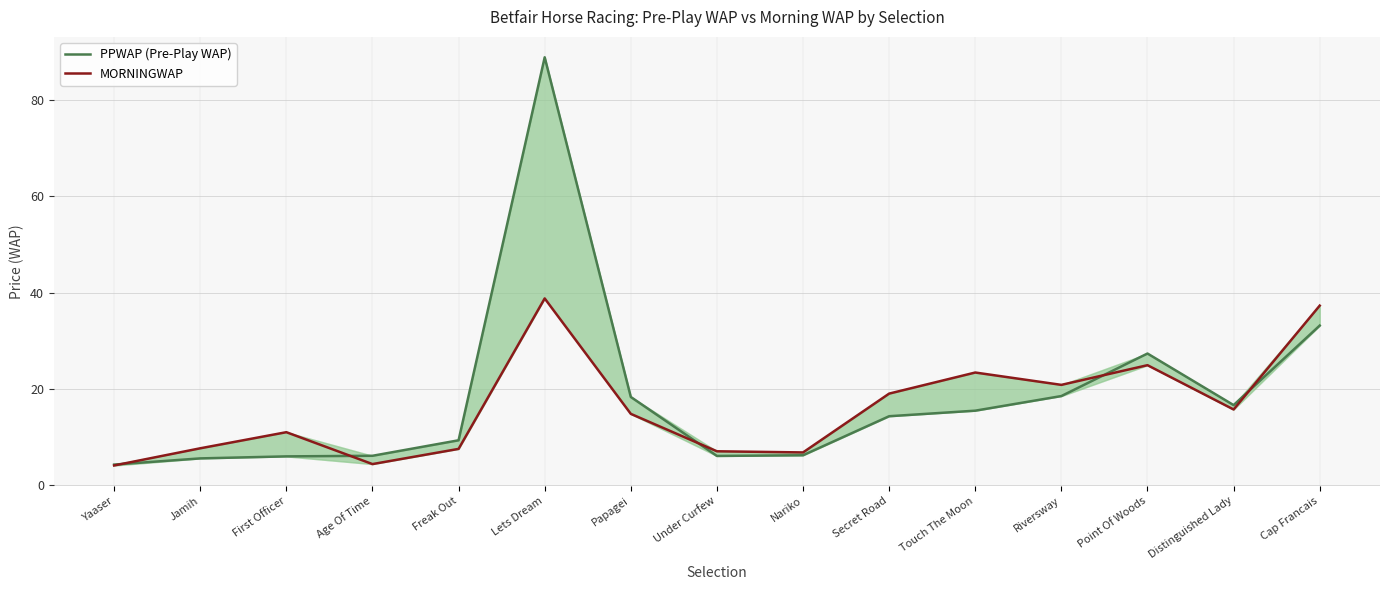

What are all the series names shown in the legend?

PPWAP (Pre-Play WAP), MORNINGWAP